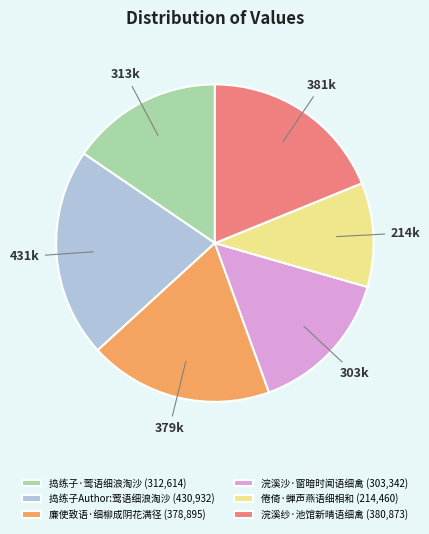

Combined, do 浣溪纱·池馆新晴语细禽 and 倦倚·蝉声燕语细相和 account for over 50%?

No